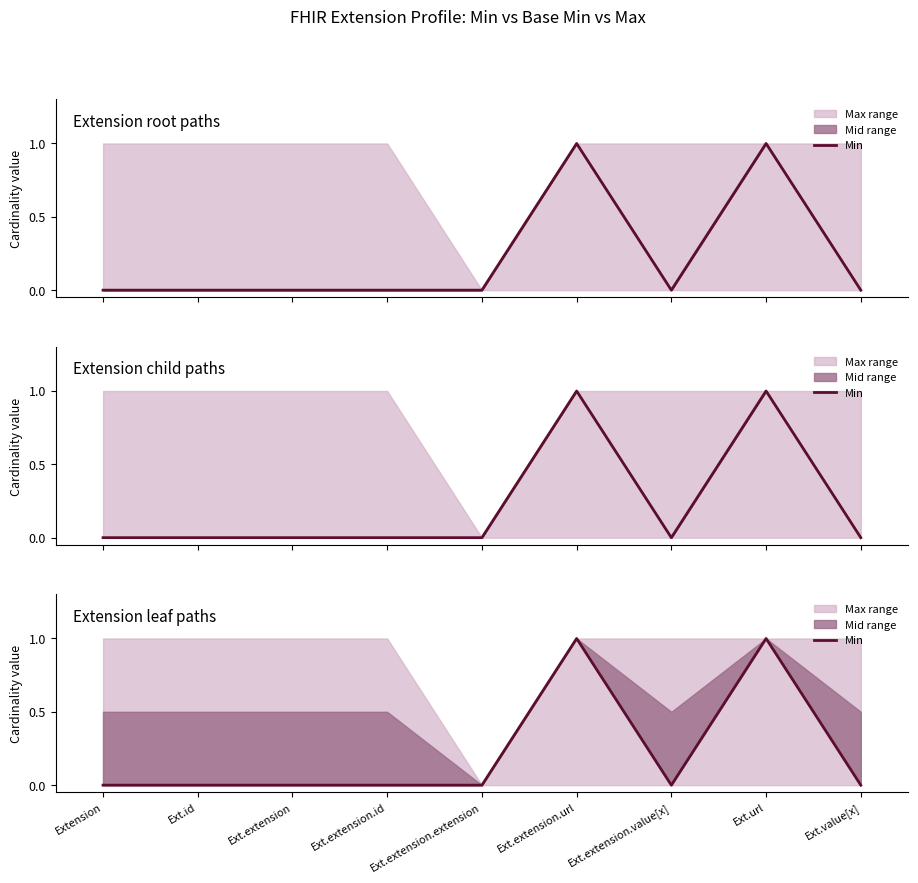

At which category does the data reach its first local peak?

Ext.extension.url